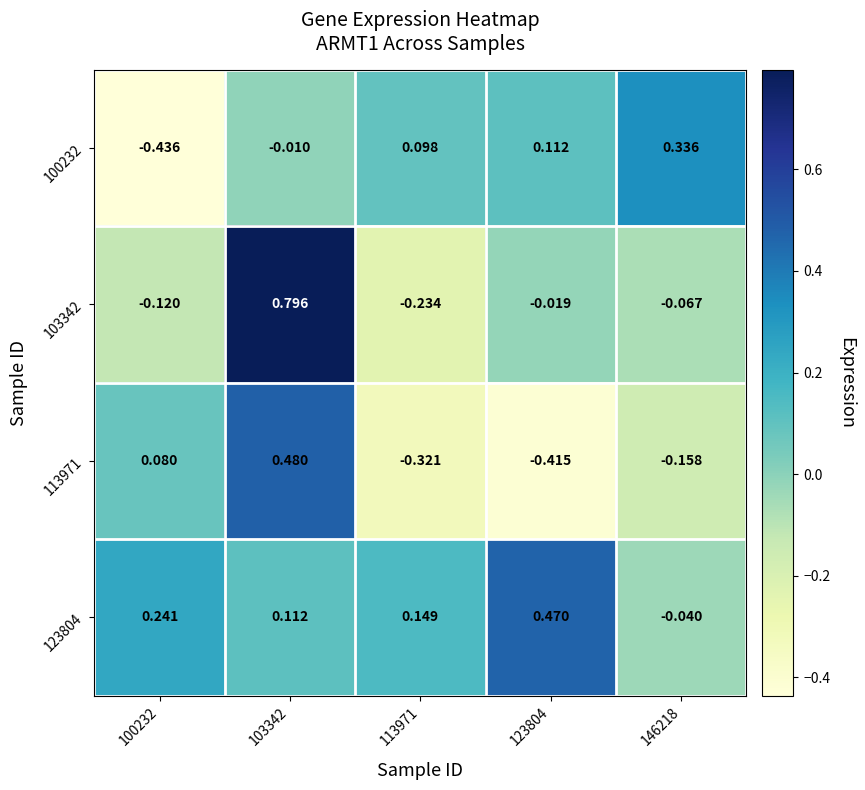

Which series has the largest total across all categories?

123804